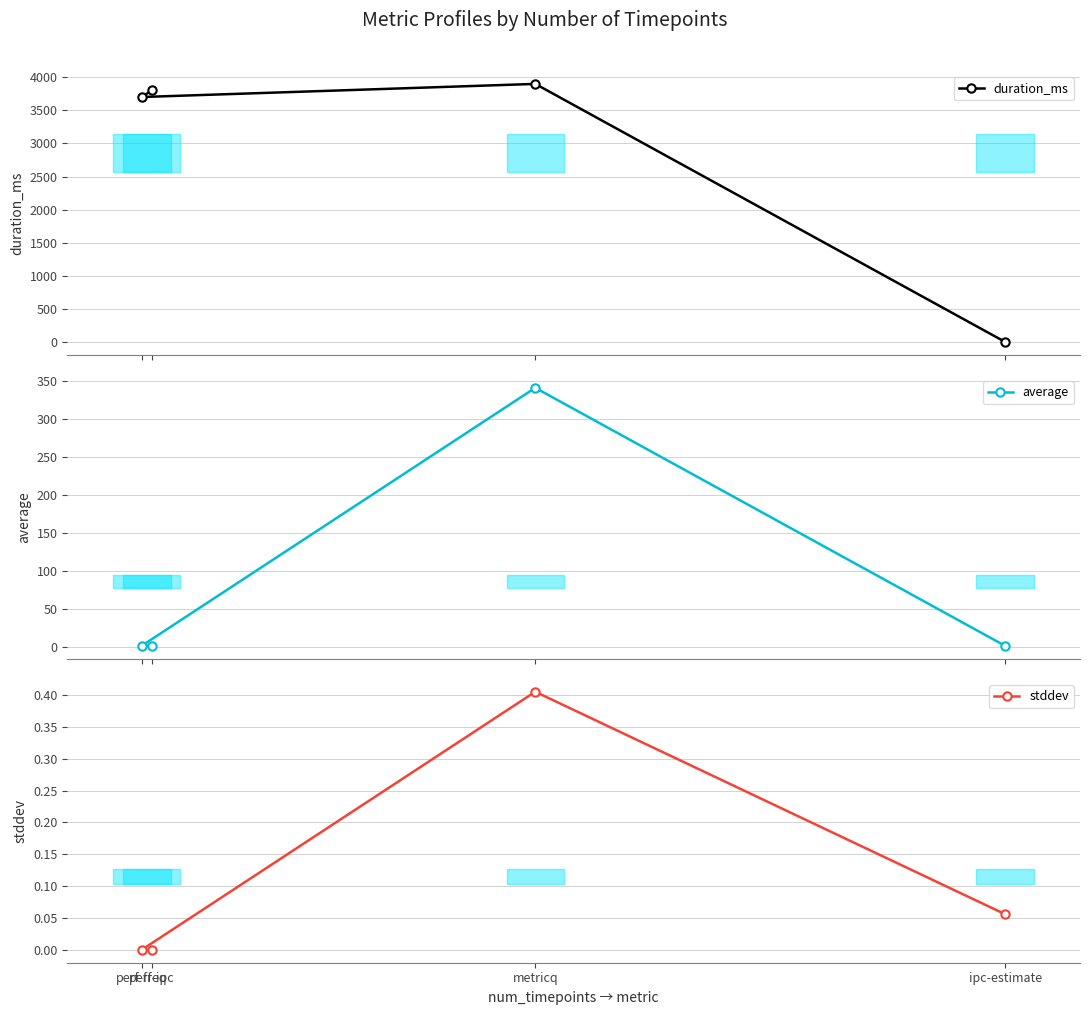

Is the value of average at metricq greater than the value of duration_ms at perf-freq?

No